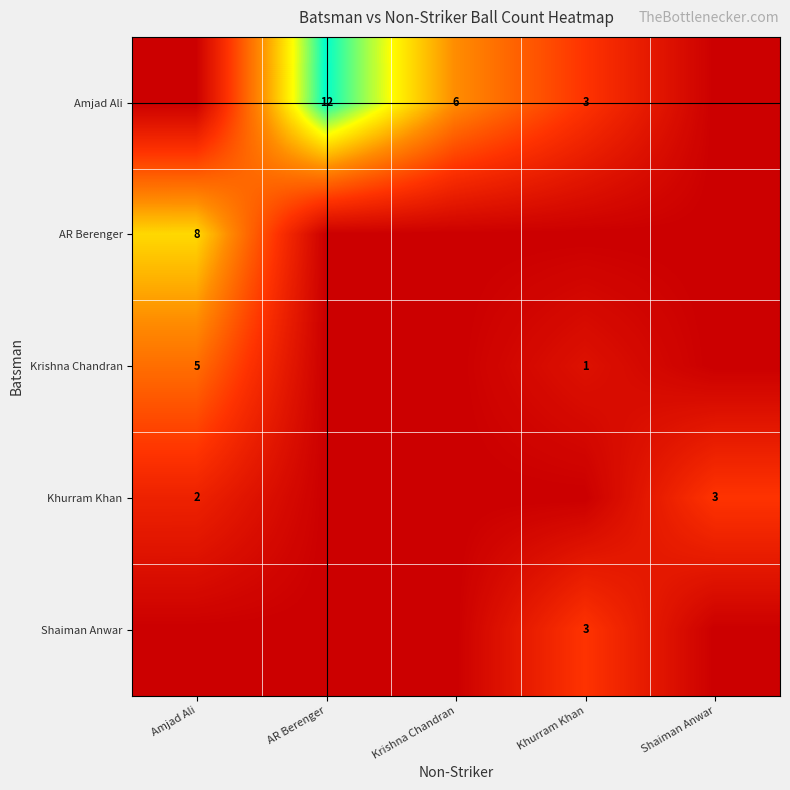

Is it true that Amjad Ali equals 12 at AR Berenger?

True